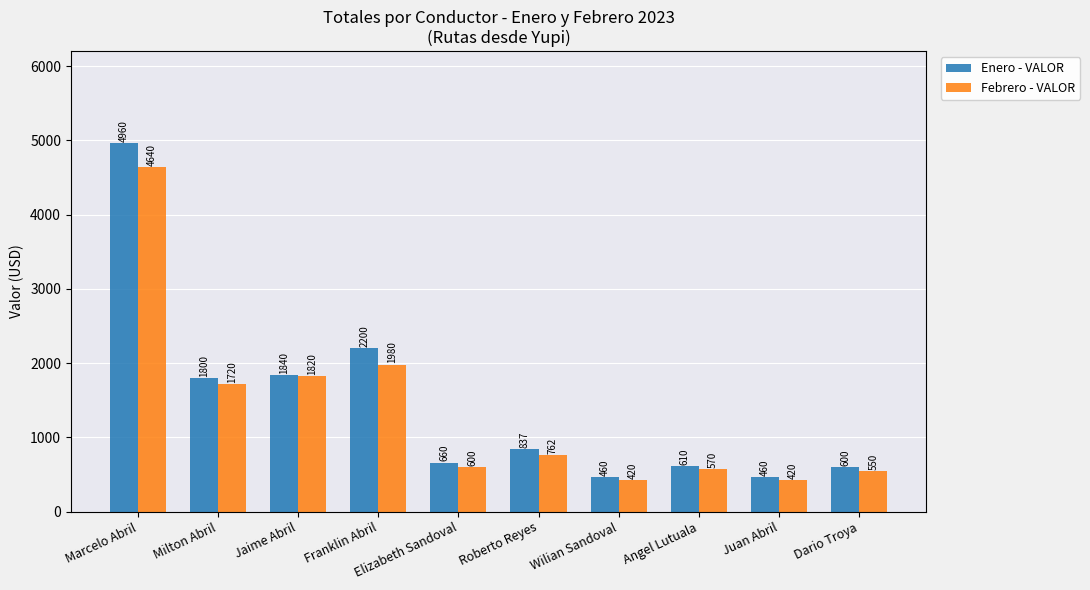

How many groups of bars are there?

10